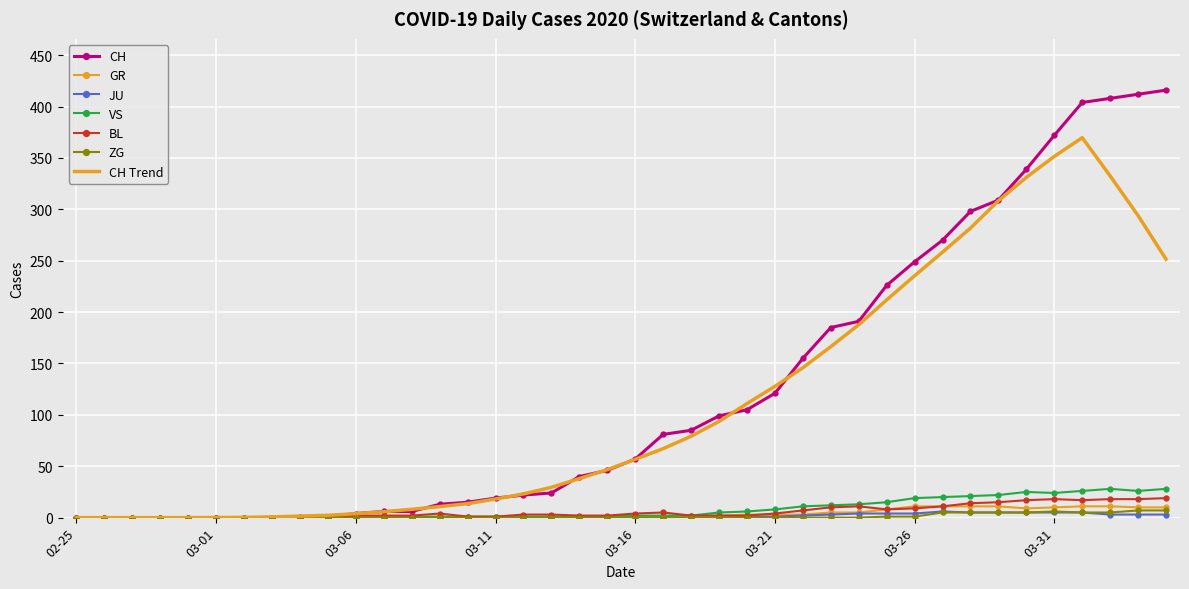

Reading left to right, list all the values displayed in this chart.

CH: 0	0	0	0	0	0	0	0	1	1	4	6	6	13	15	19	22	24	40	46	57	81	85	99	105	121	155	185	191	226	249	270	298	309	339	372	404	408	412	416
GR: 0	0	0	0	0	0	0	0	0	0	0	0	0	0	0	0	0	0	1	0	1	1	2	2	3	3	3	5	5	8	11	11	11	11	9	10	11	11	10	10
JU: 0	0	0	0	0	0	0	0	0	0	0	0	0	0	0	0	0	0	0	0	0	0	0	0	1	1	2	3	4	4	4	6	5	5	5	5	5	3	3	3
VS: 0	0	0	0	0	0	0	0	0	0	0	0	1	1	1	1	1	1	1	1	2	2	2	5	6	8	11	12	13	15	19	20	21	22	25	24	26	28	26	28
BL: 0	0	0	0	0	0	0	0	0	0	2	2	2	4	1	1	3	3	2	2	4	5	2	2	2	4	7	10	11	8	9	11	14	15	17	18	17	18	18	19
ZG: 0	0	0	0	0	0	0	0	0	0	0	0	0	0	0	0	0	0	0	0	0	0	0	0	0	0	0	0	0	1	1	5	5	5	5	6	5	5	7	7